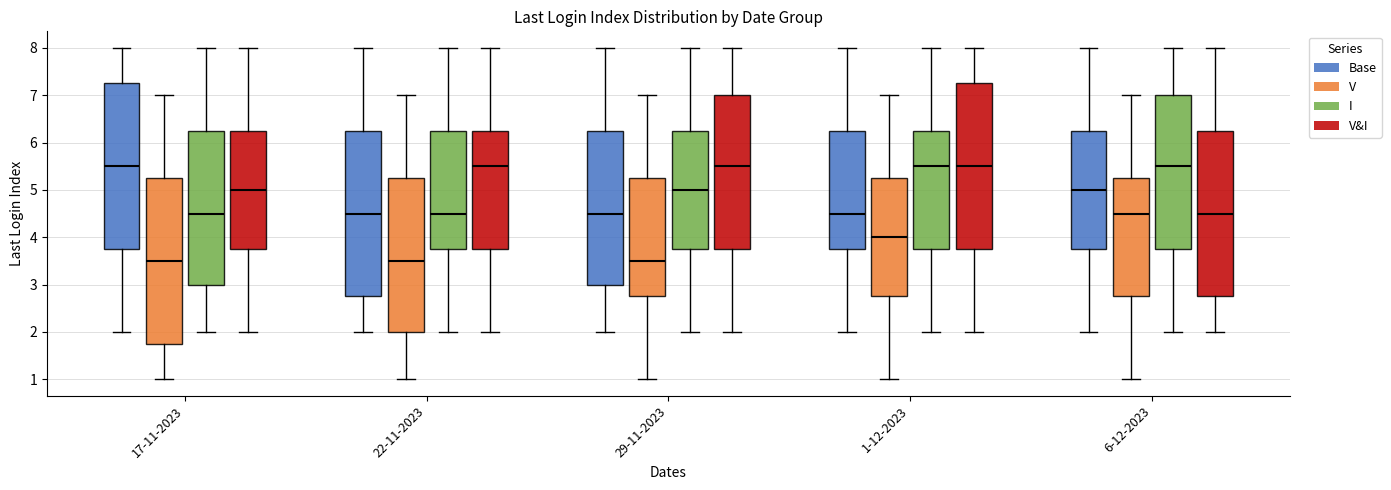

Where does the upper whisker of the box for 22-11-2023 (I) end on the y-axis? The values are not printed on the chart, so give them approximately, as read against the axis.

8.0